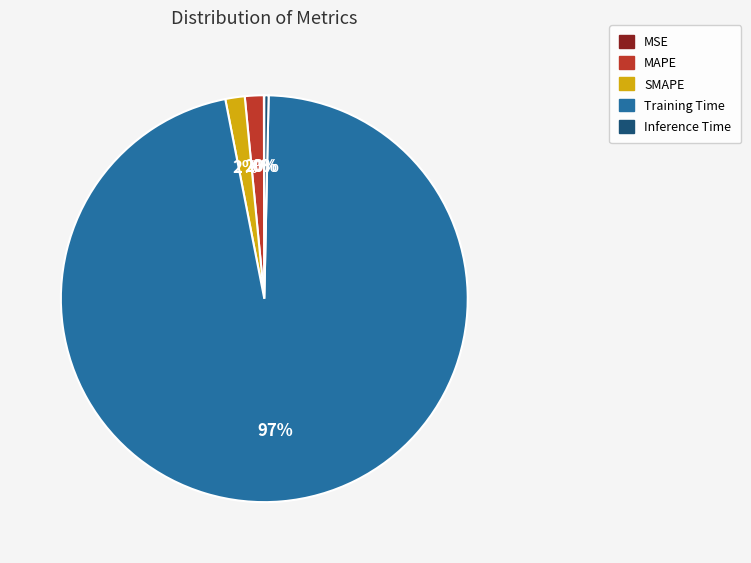

Do Inference Time and SMAPE together represent more than half of the pie?

No